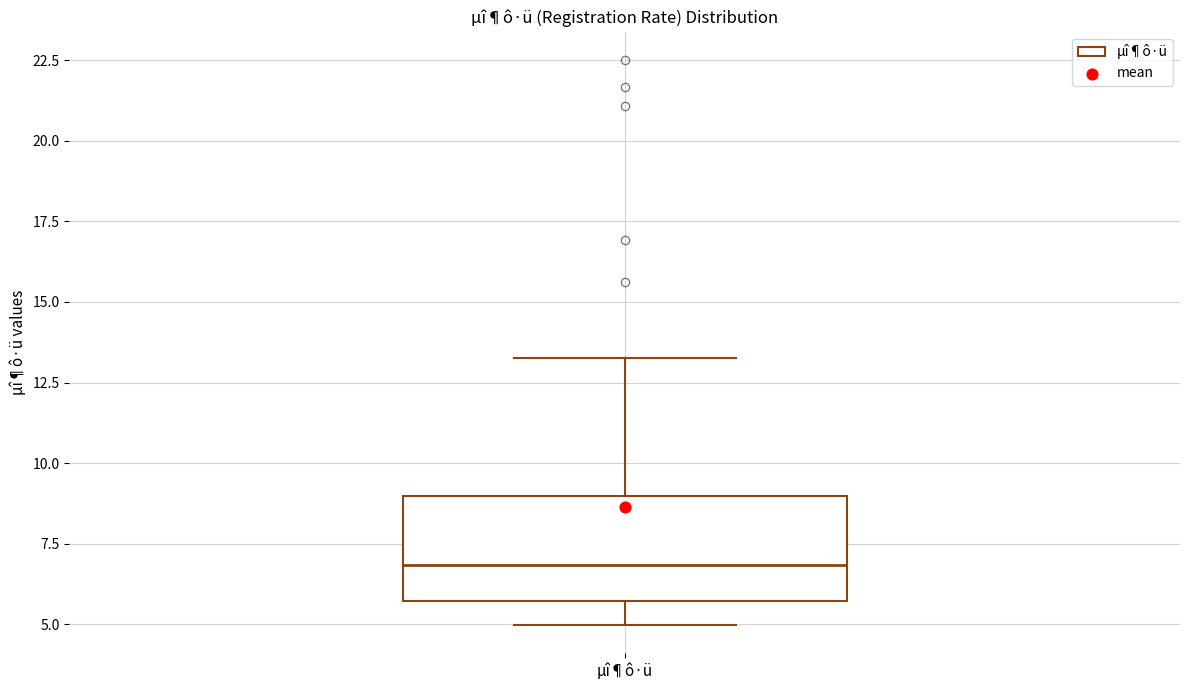

Where is the upper edge of the box for µî¶ô·ü on the y-axis? The values are not printed on the chart, so give them approximately, as read against the axis.

9.0